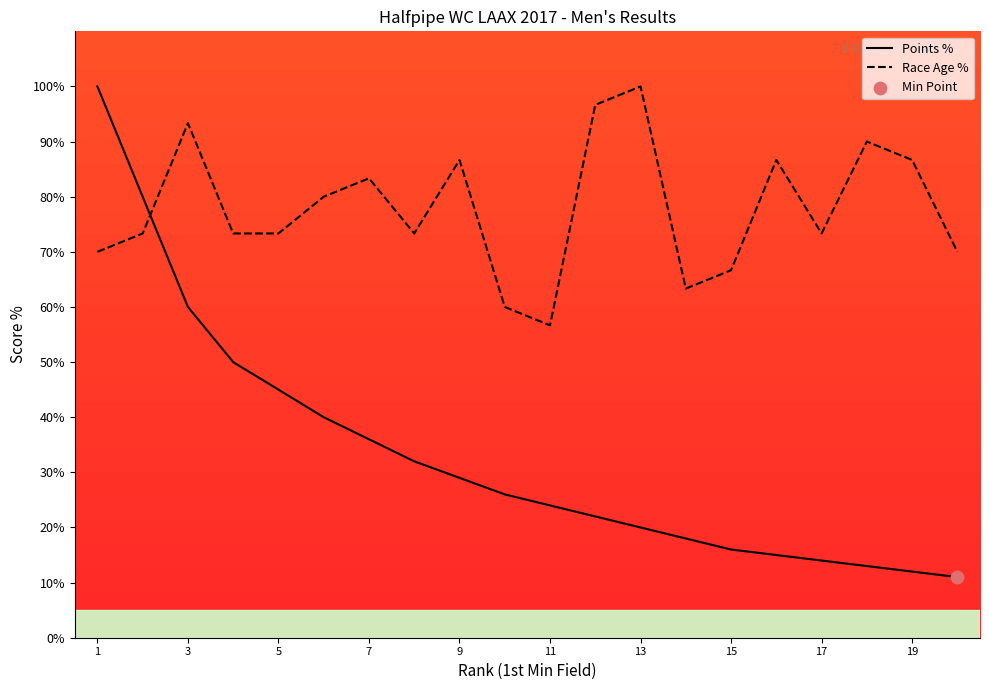

Is the value of Points % at 3 greater than the value of Race Age % at 11?

Yes